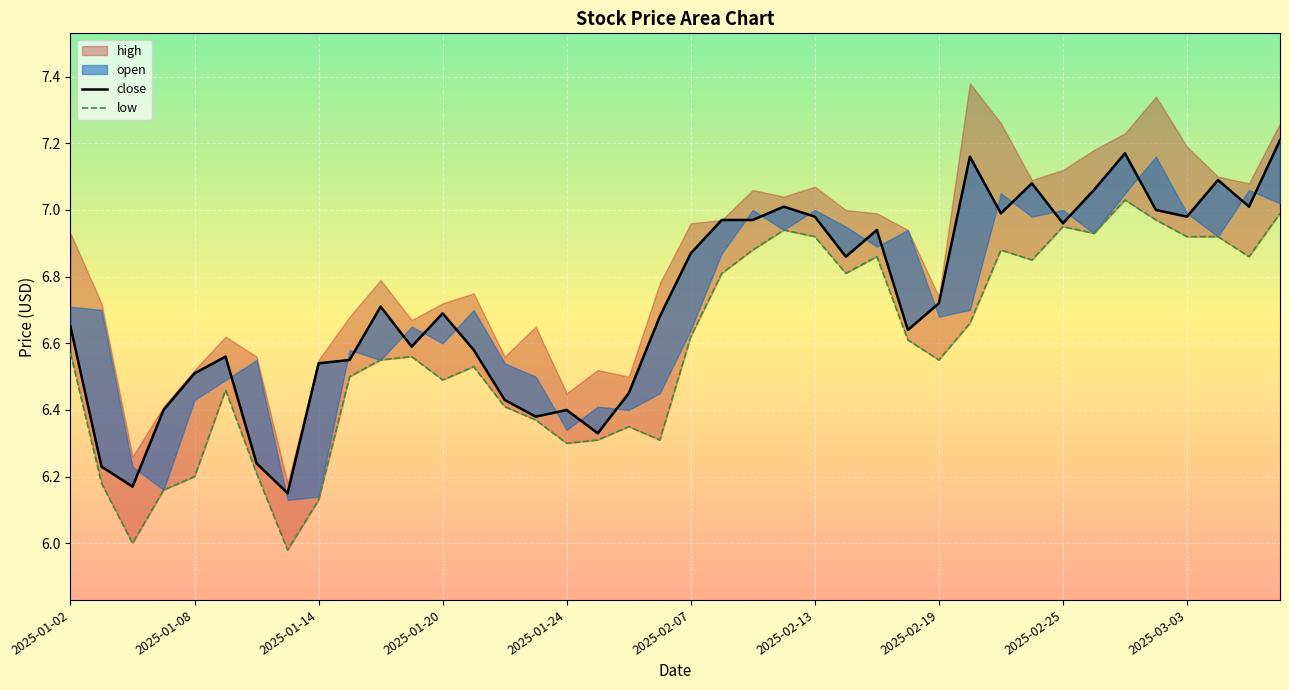

True or false: low has more than 1 interior local peaks.

True